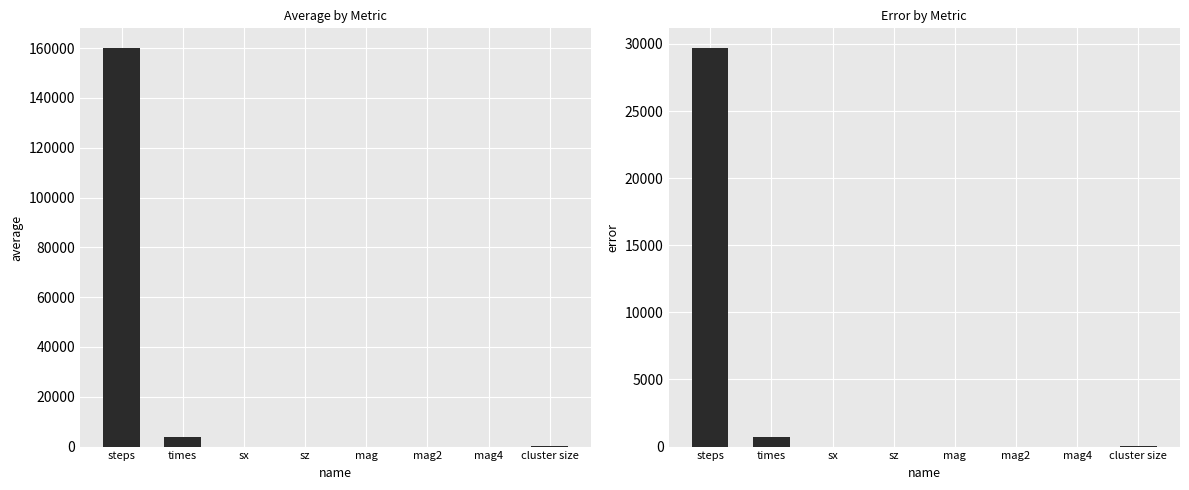

What is the average value of the error series?

3797.1